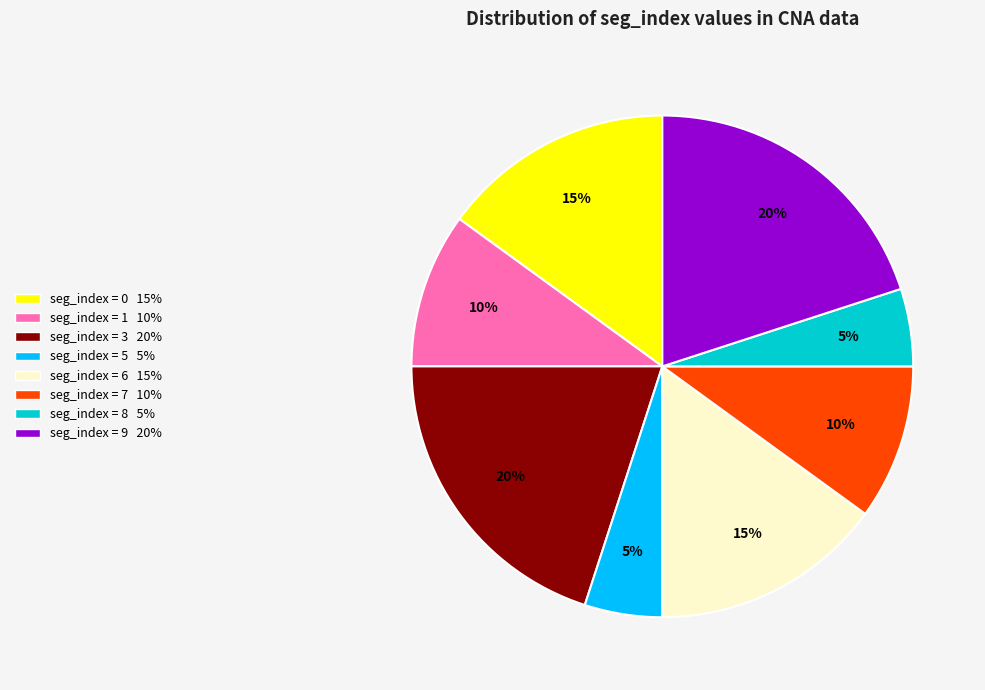

To the nearest percent, what is the difference between the largest and smallest slice percentages?

15%